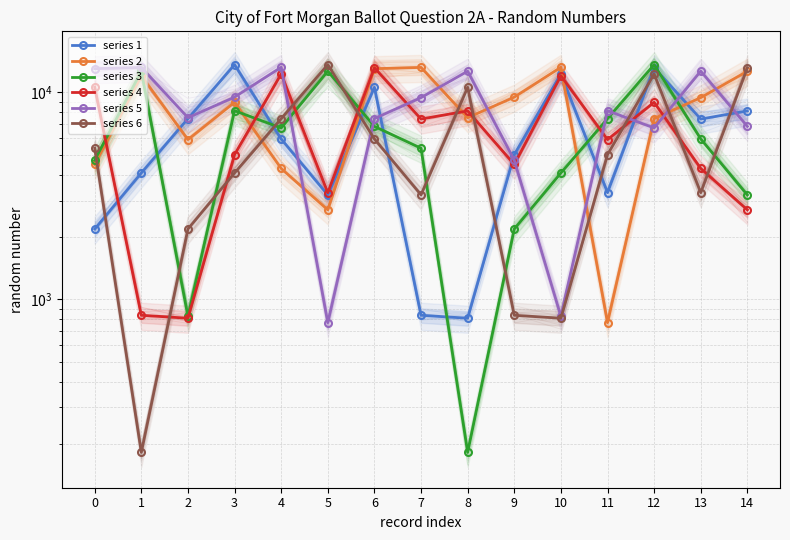

What is the value of the series 4 point at the 5th from the left?

12280